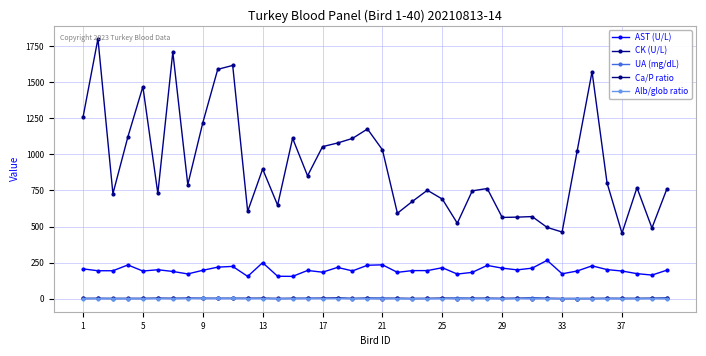

How many categories are shown in the chart?

40